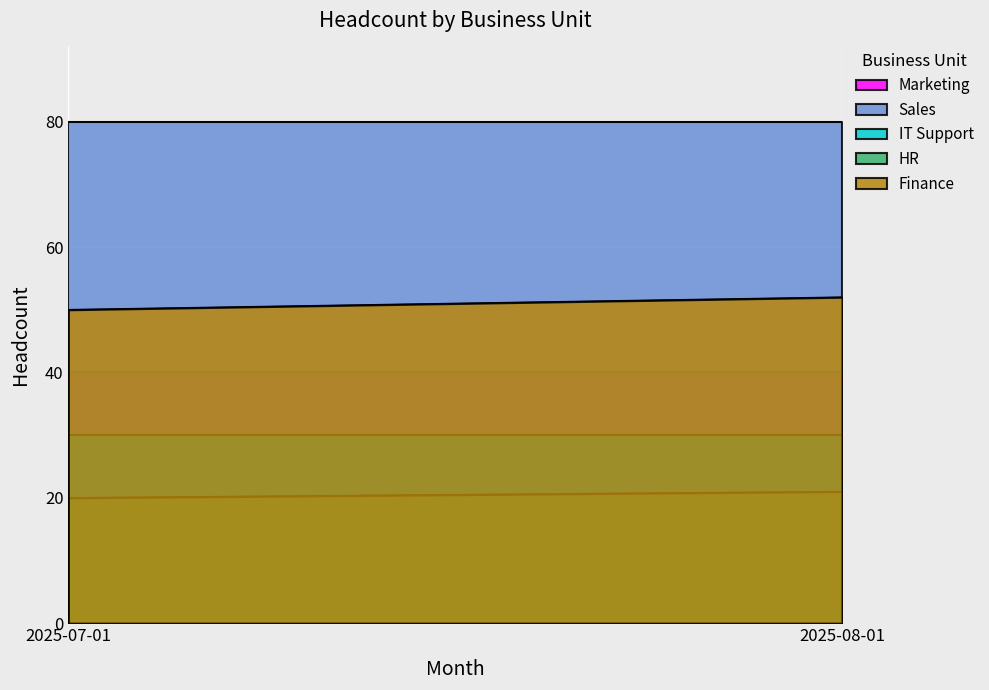

What is the total value across all series at 2025-08-01?

223